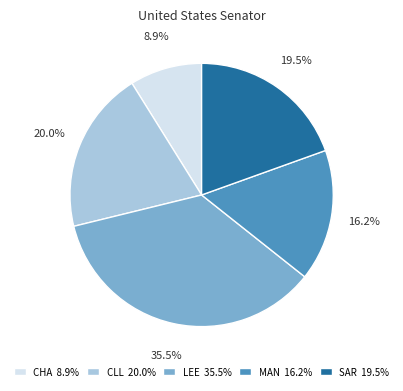

Combined, what portion of the pie is LEE 35.5% and CLL 20.0%?

55.4%